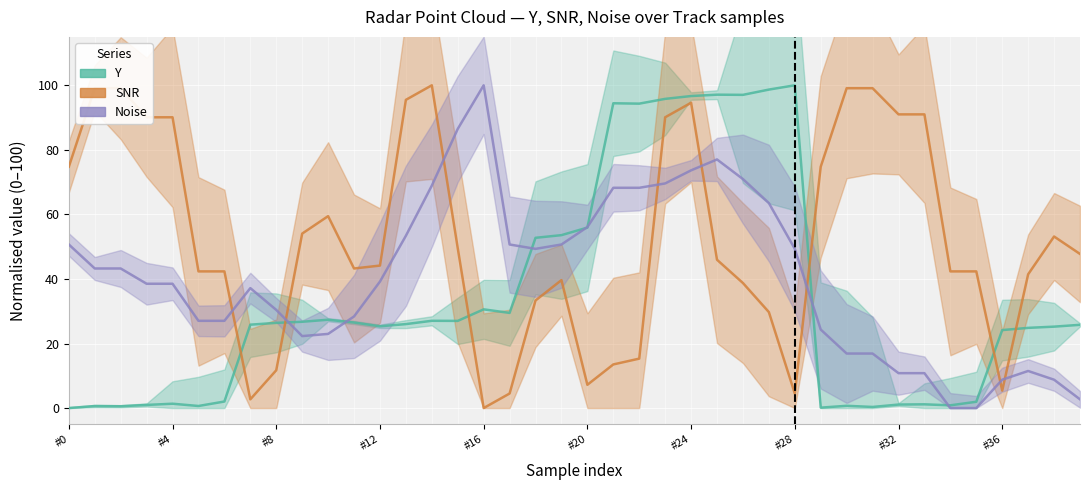

How many data points in Y (normalised) are less than 26?

20